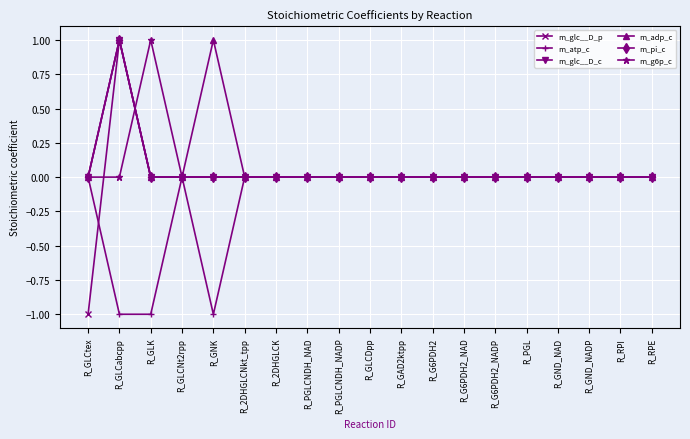

Is this an area chart (filled region under the line)?

No